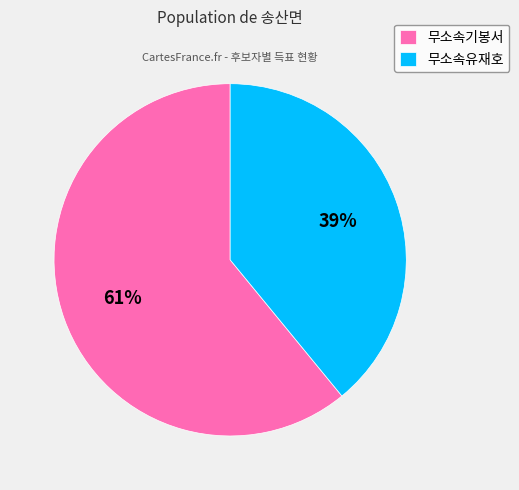

To the nearest percent, what is the combined percentage of 무소속기봉서 and 무소속유재호?

100%